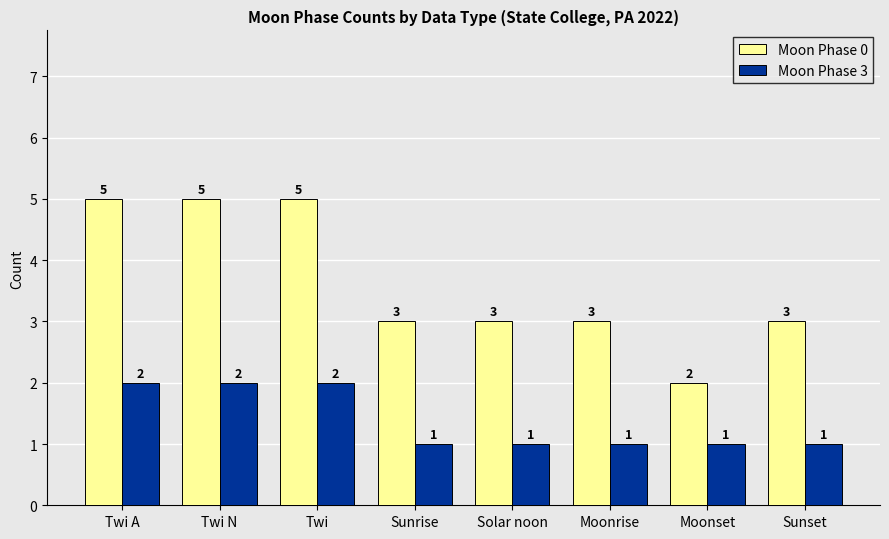

Which series changed the most between Moonset and Sunset?

Moon Phase 0